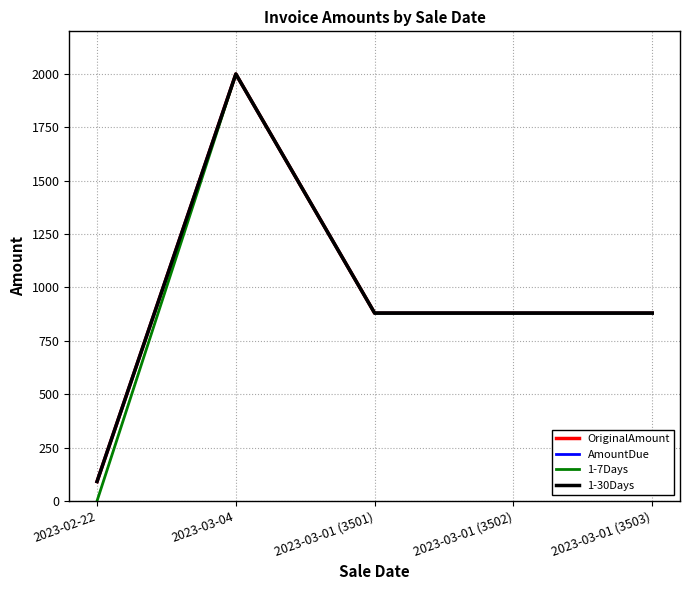

Read the OriginalAmount value at 2023-03-01 (3502).

880.0